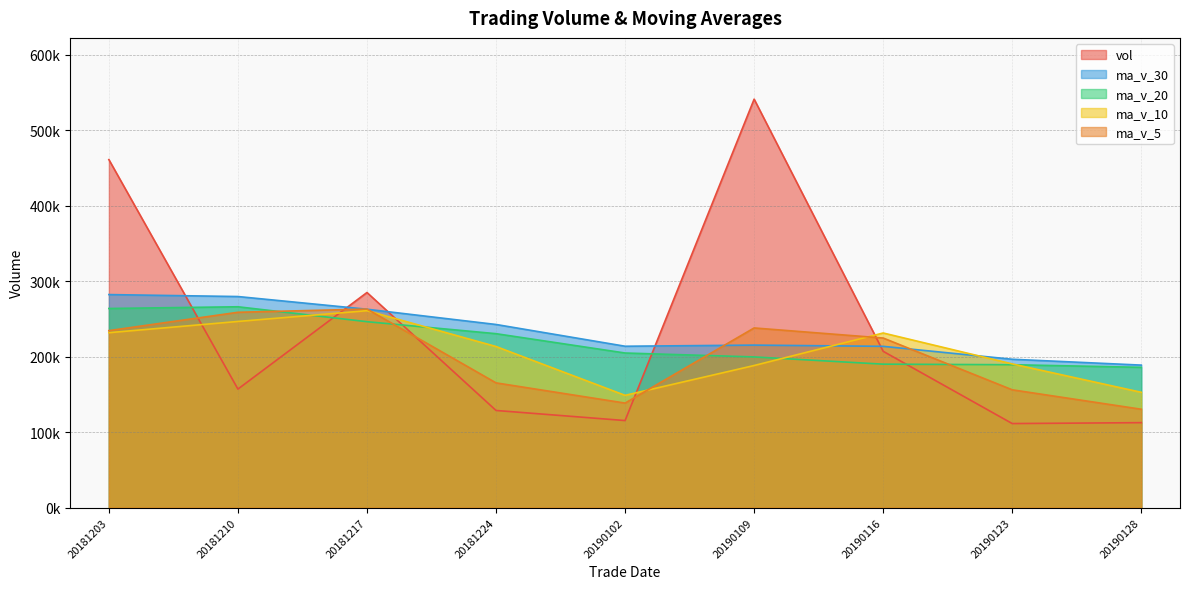

Which series changed the most between 20190102 and 20190123?

ma_v_10